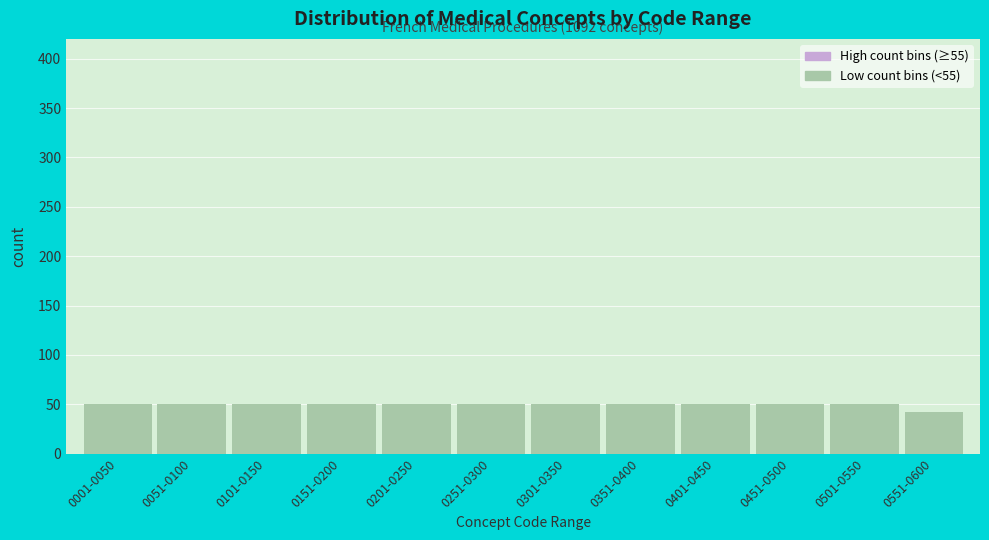

Reading left to right, transcribe all the data shown in this chart.

50	50	50	50	50	50	50	50	50	50	50	42